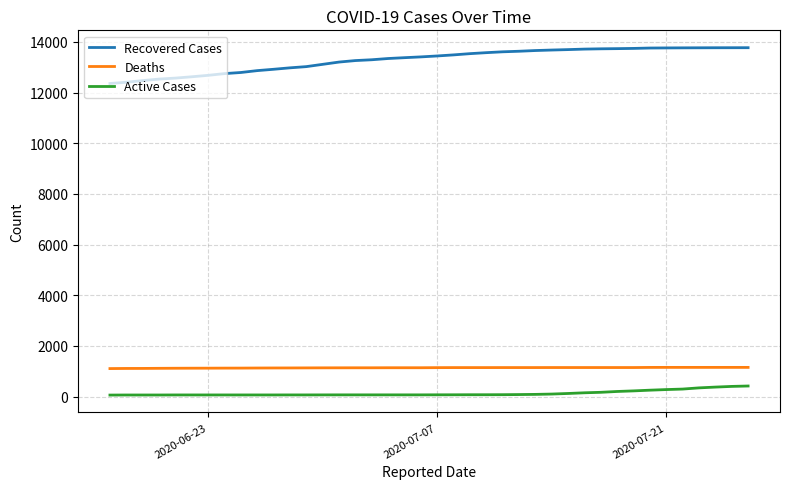

Which series has the largest total across all categories?

Recovered Cases